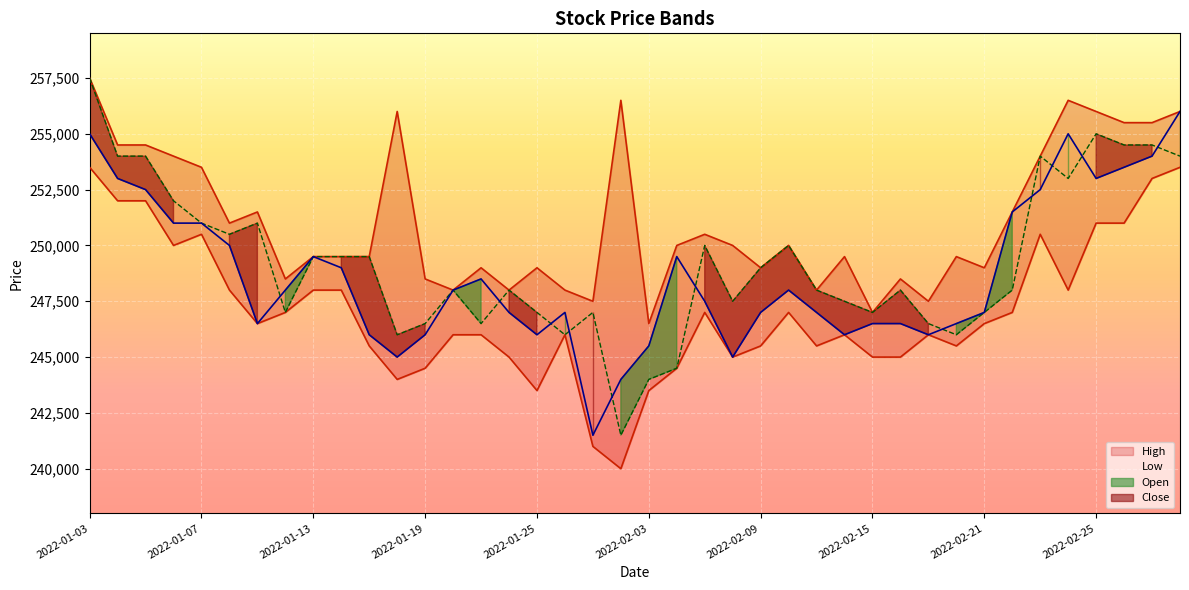

What is the sum of the Low values at 2022-01-06 and 2022-02-10?

497000